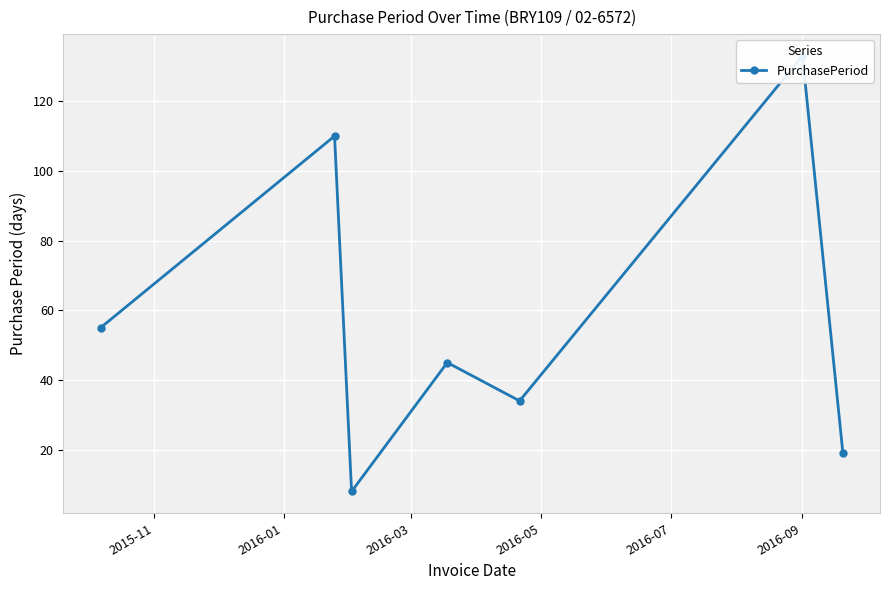

At which category does the data reach its first local peak?

2016-01